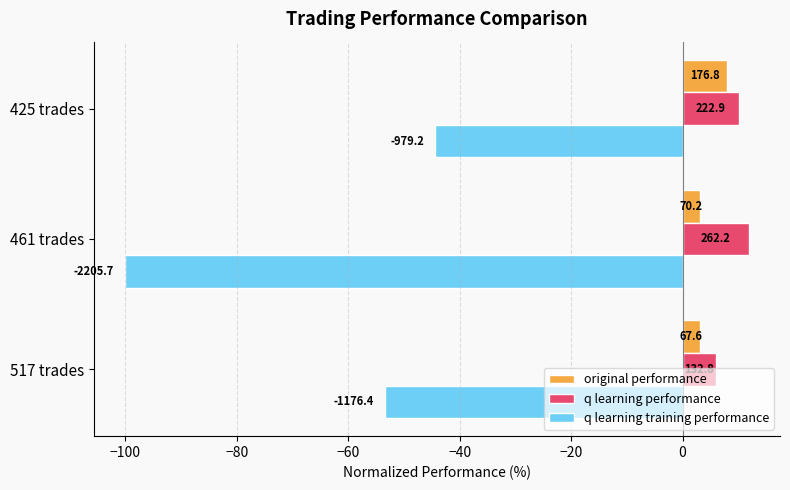

What are all the series names shown in the legend?

original performance, q learning performance, q learning training performance